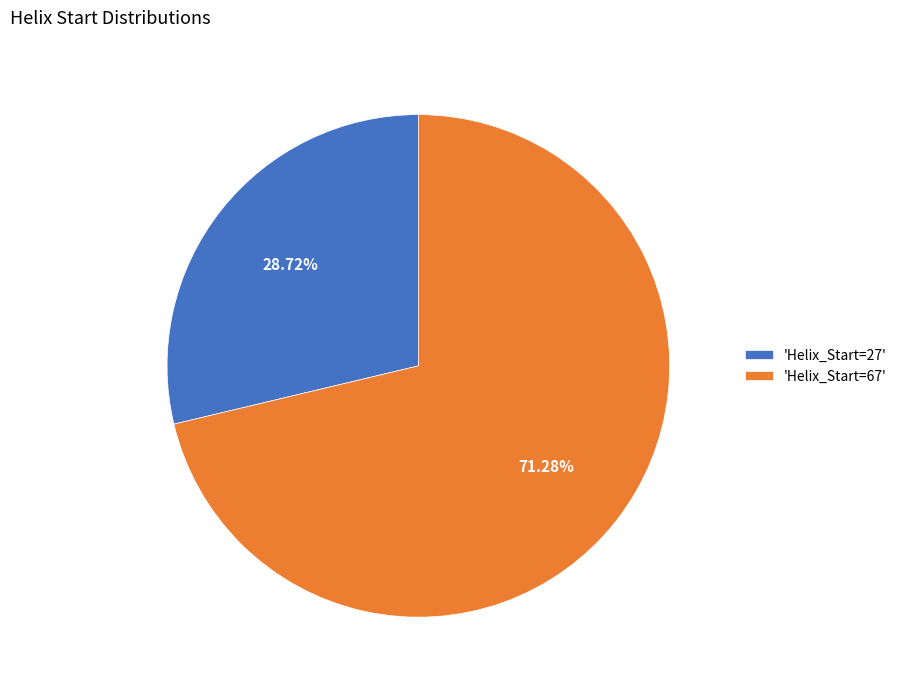

What is the ratio of the value at 'Helix_Start=27' to the value at 'Helix_Start=67'?

0.4